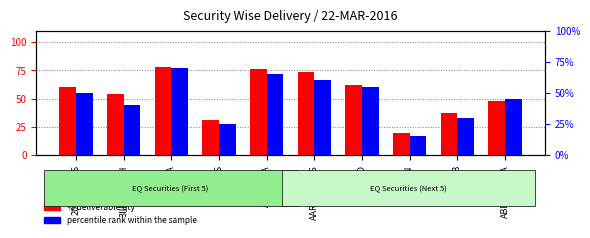

How many data points in % deliverable qty are less than 60?

5